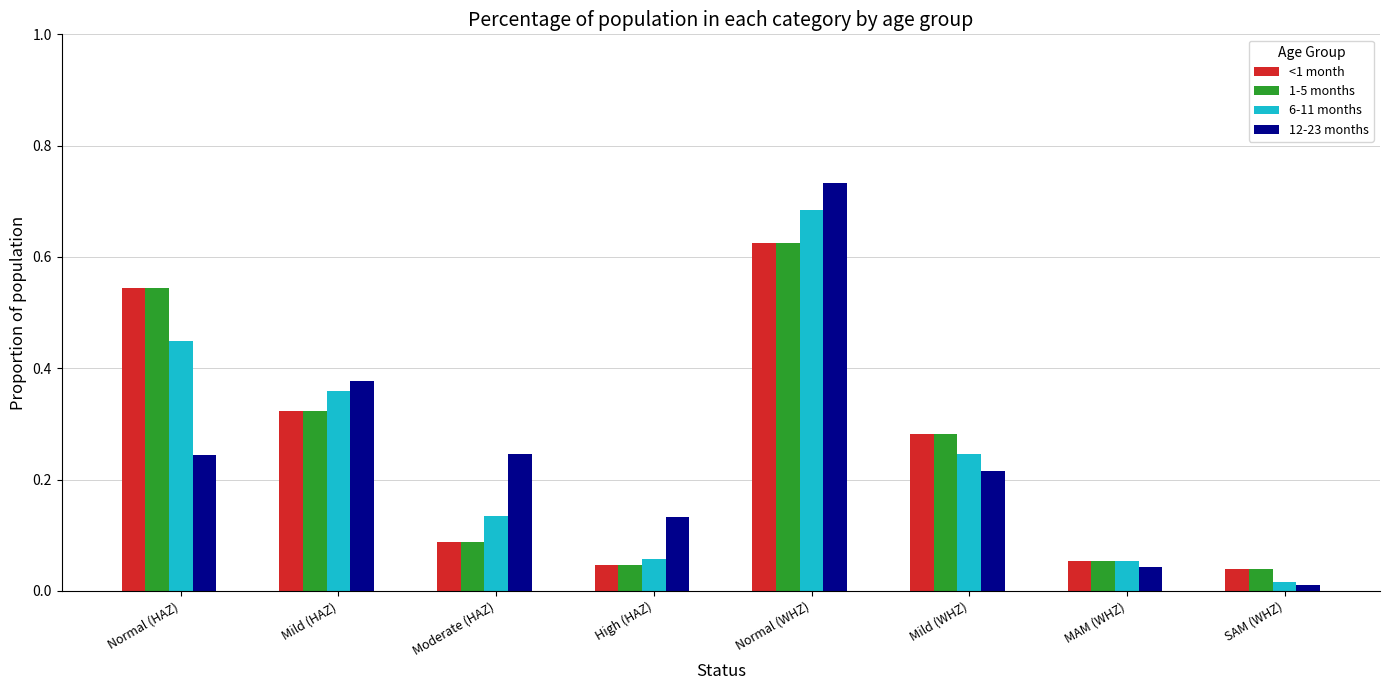

Between Mild (HAZ) and Normal (WHZ), which series saw the biggest shift?

12-23 months